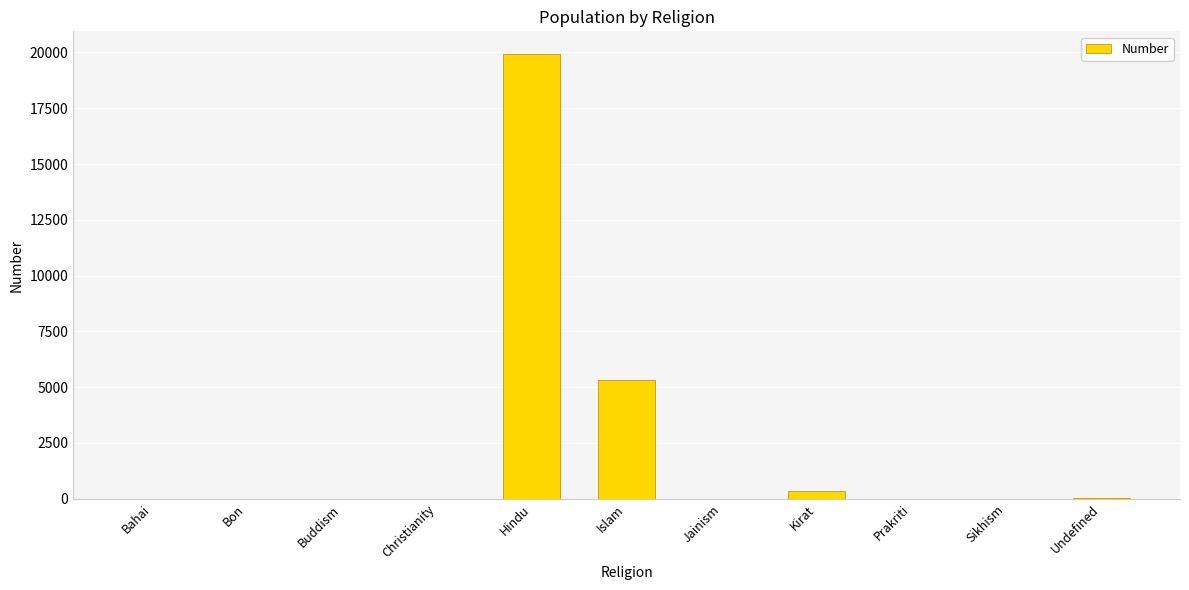

Is it true that the value at Jainism is 0?

True